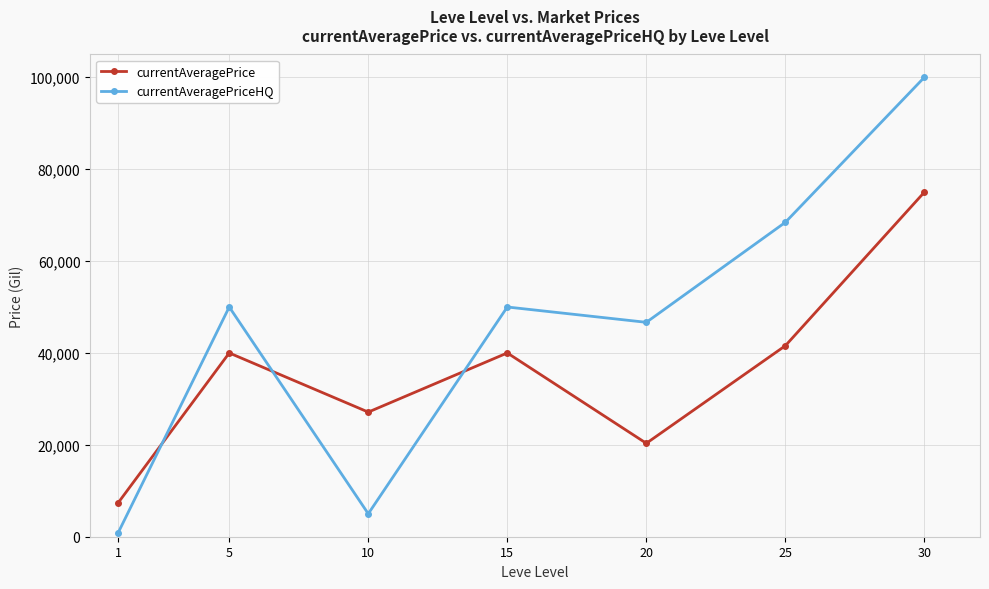

Between 10 and 20, which series saw the biggest shift?

currentAveragePriceHQ